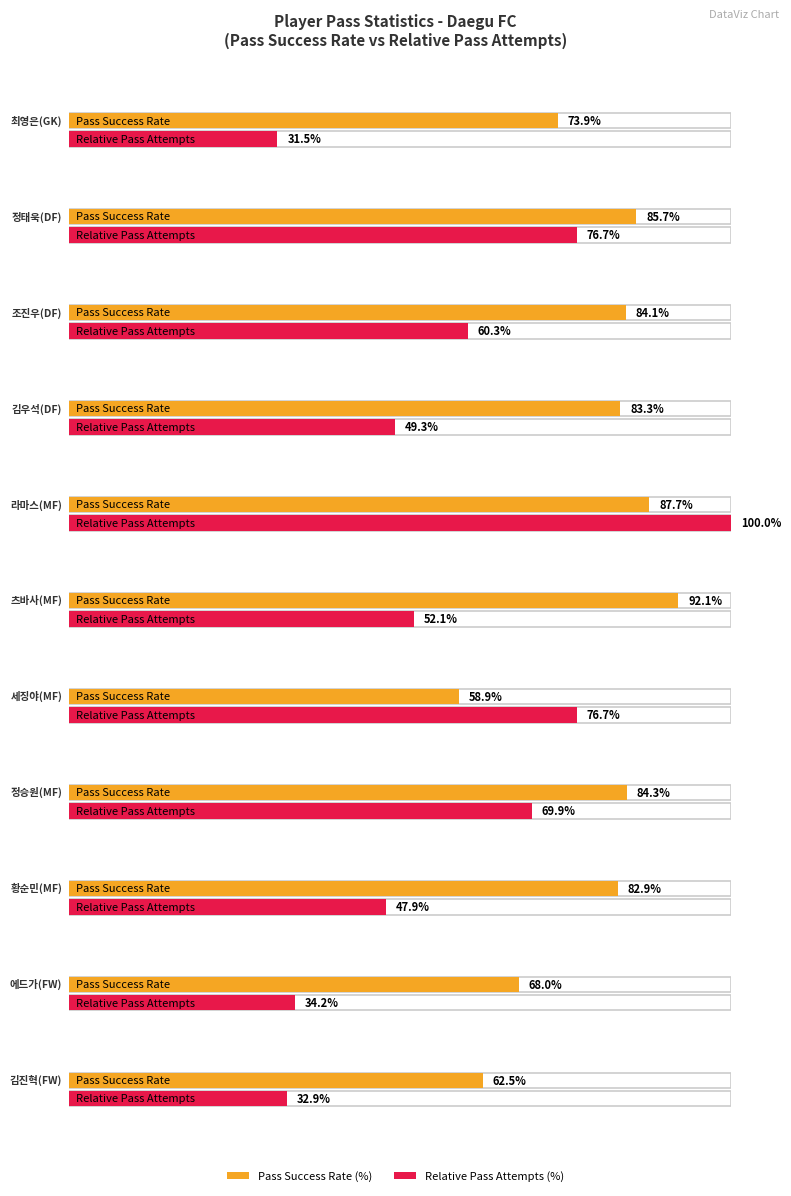

What is the label of the 6th bar from the left?

츠바사